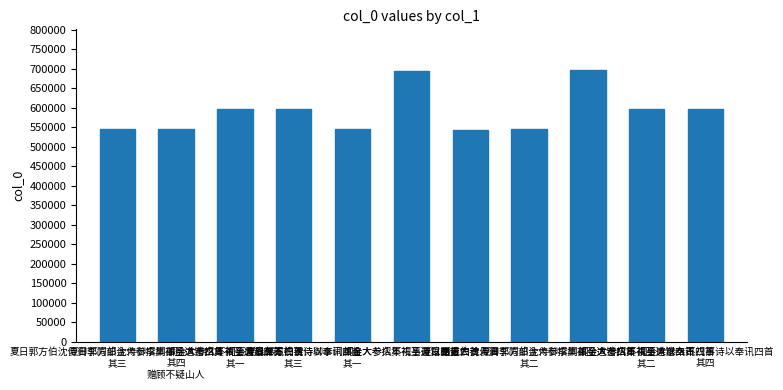

What is the value of the 1st bar from the left?

544840